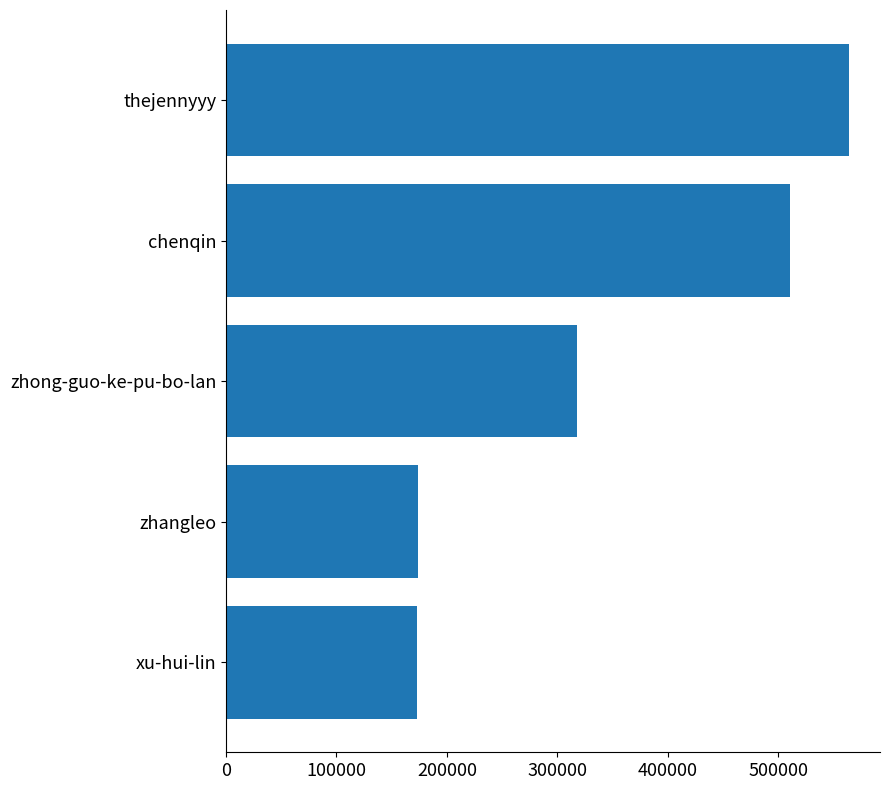

Approximately how many times larger is the value at xu-hui-lin compared to zhong-guo-ke-pu-bo-lan?

0.5